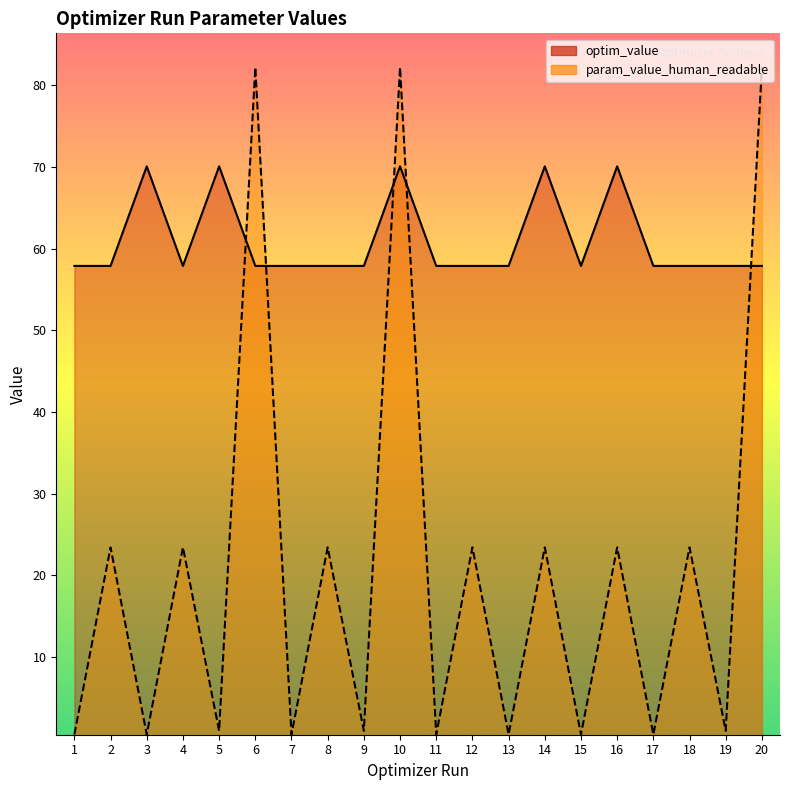

Reading left to right, extract all data points from this chart.

optim_value: 1=57.9	2=57.9	3=70.1	4=57.9	5=70.1	6=57.9	7=57.9	8=57.9	9=57.9	10=70.1	11=57.9	12=57.9	13=57.9	14=70.1	15=57.9	16=70.1	17=57.9	18=57.9	19=57.9	20=57.9
param_value_human_readable: 1=0.5	2=23.4	3=0.5	4=23.4	5=1.0	6=82.2	7=0.5	8=23.4	9=1.0	10=82.2	11=0.5	12=23.4	13=0.5	14=23.4	15=0.5	16=23.4	17=0.5	18=23.4	19=1.0	20=82.2